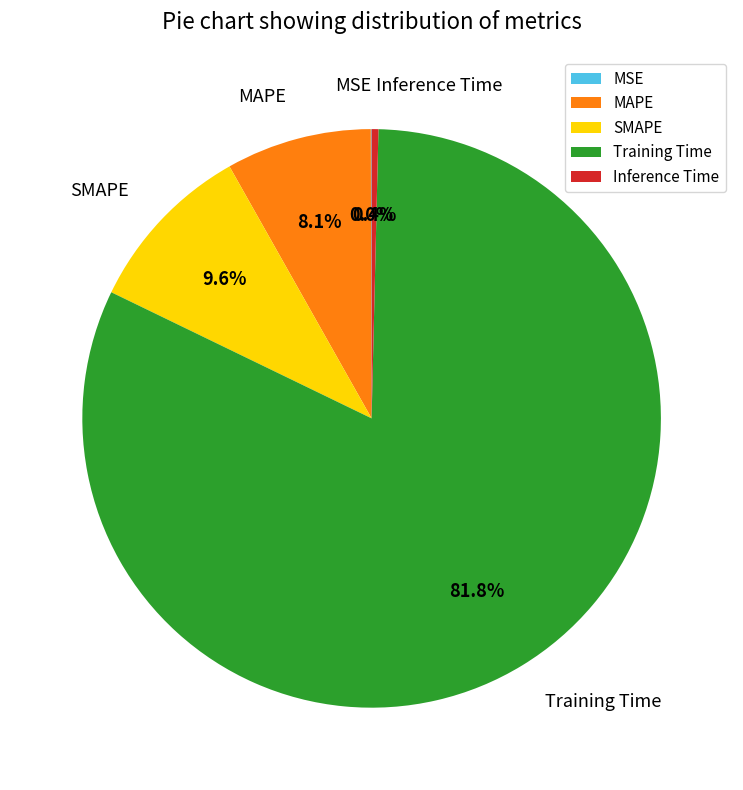

Does SMAPE account for over 50% of the chart?

No